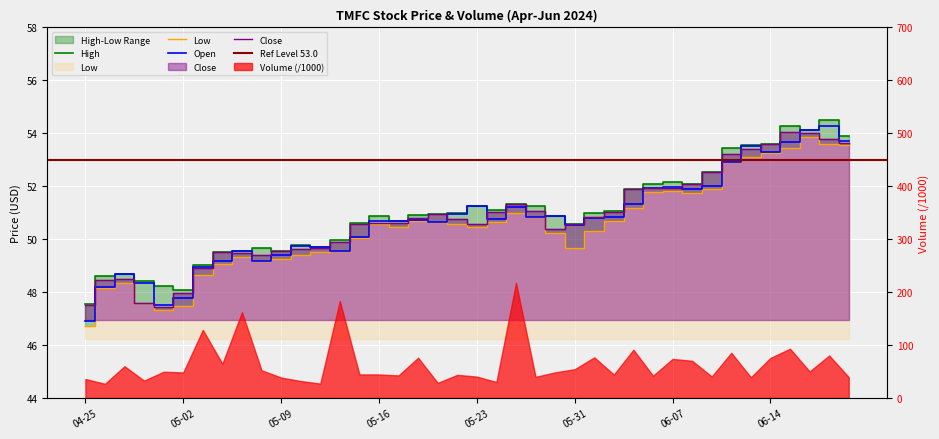

Is it true that Open equals 13.6 at 2024-05-30?

False